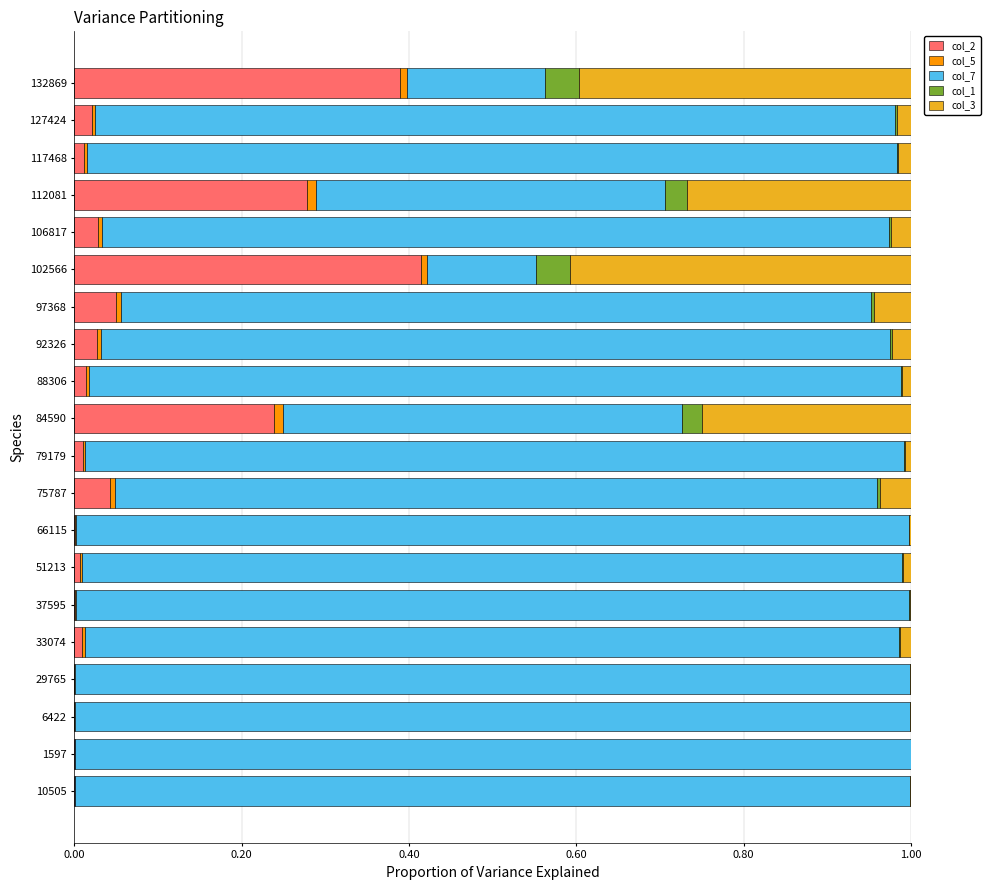

Is it true that col_2 equals 0.6 at 102566?

False